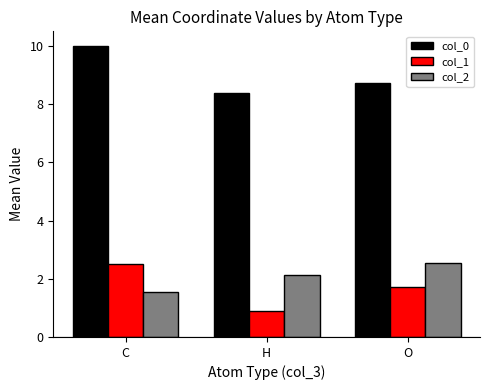

At H, list the series in order from smallest to largest.

col_1, col_2, col_0